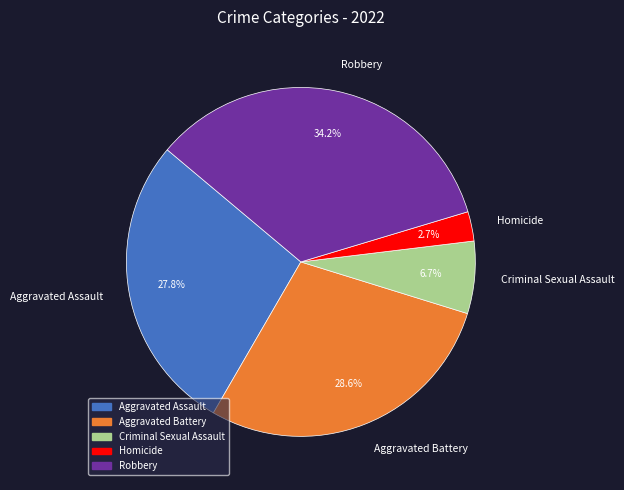

Rank the categories by value from lowest to highest.

Homicide, Criminal Sexual Assault, Aggravated Assault, Aggravated Battery, Robbery